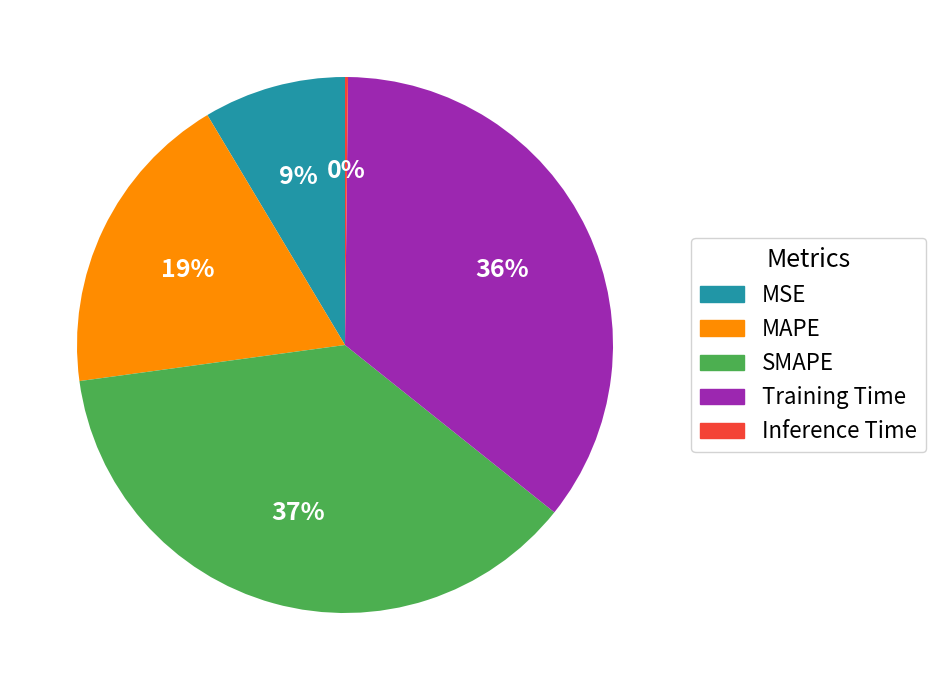

True or false: MAPE accounts for 29% of the total.

False